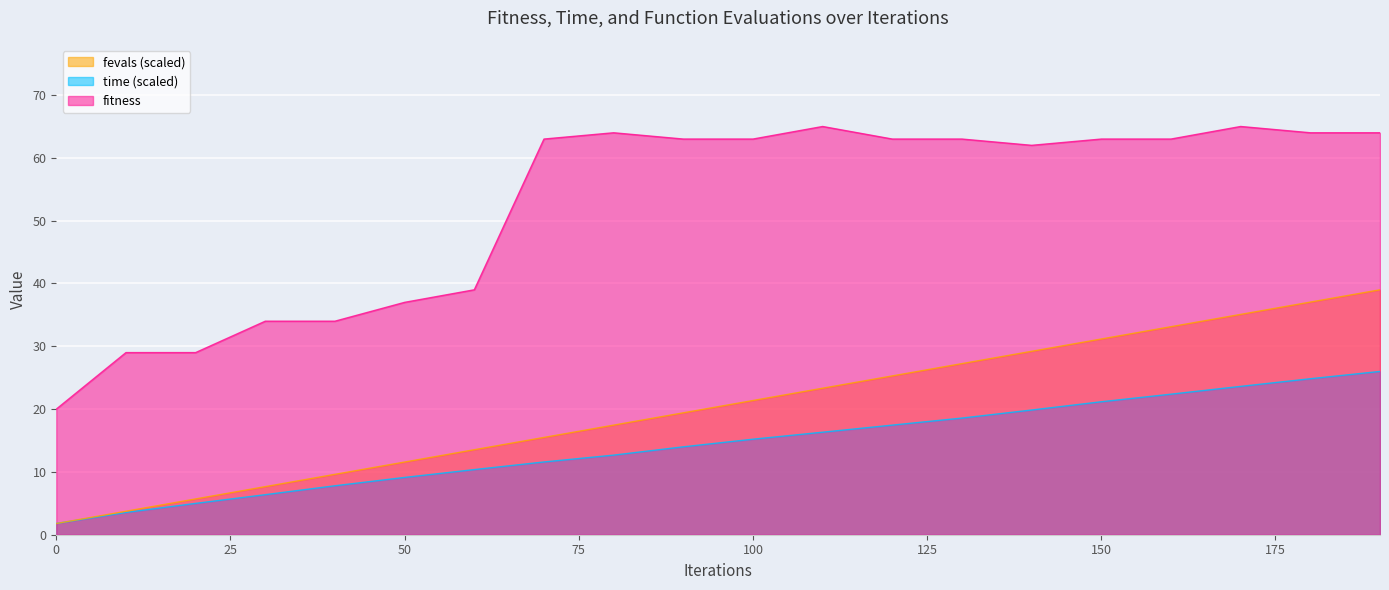

True or false: fitness has a value of 86.2 at 190.

False